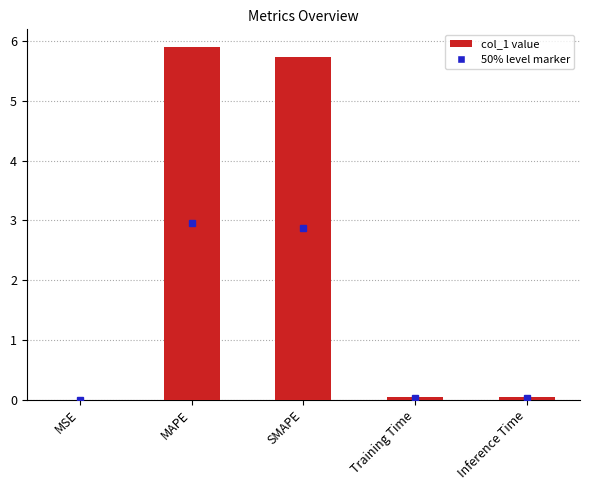

Count the number of categories in the chart.

5